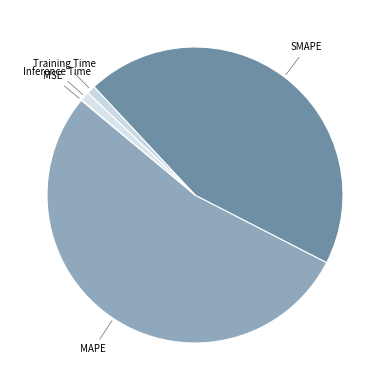

What is the majority slice?

MAPE